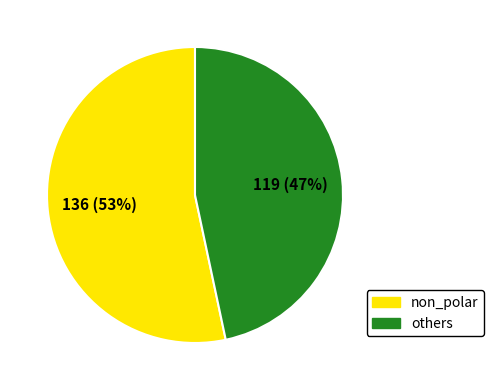

To the nearest percent, what portion does others represent?

47%